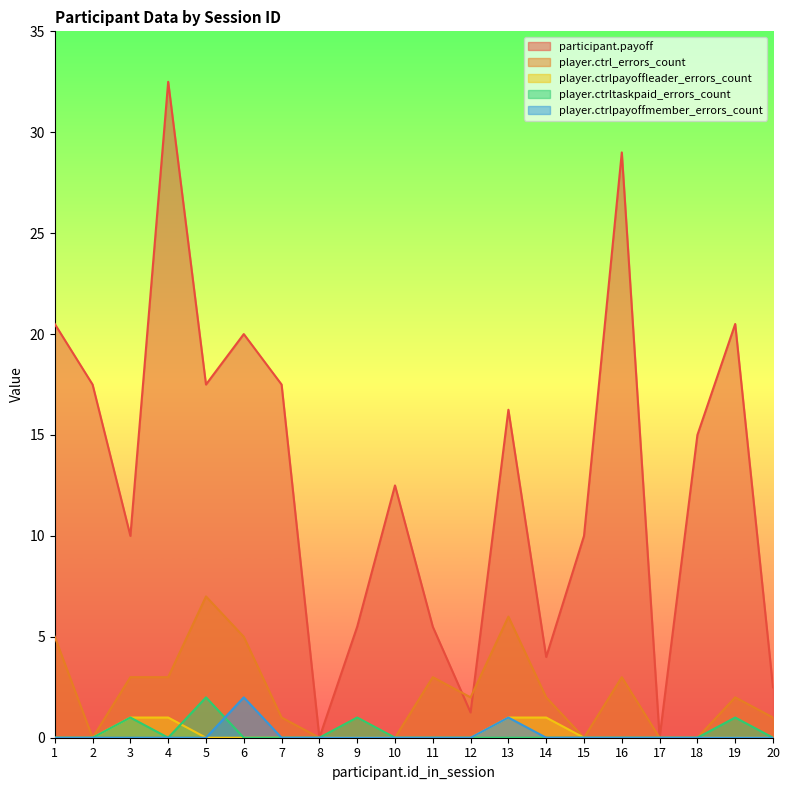

What is the value of the player.ctrltaskpaid_errors_count point at the 5th from the left?

2.0